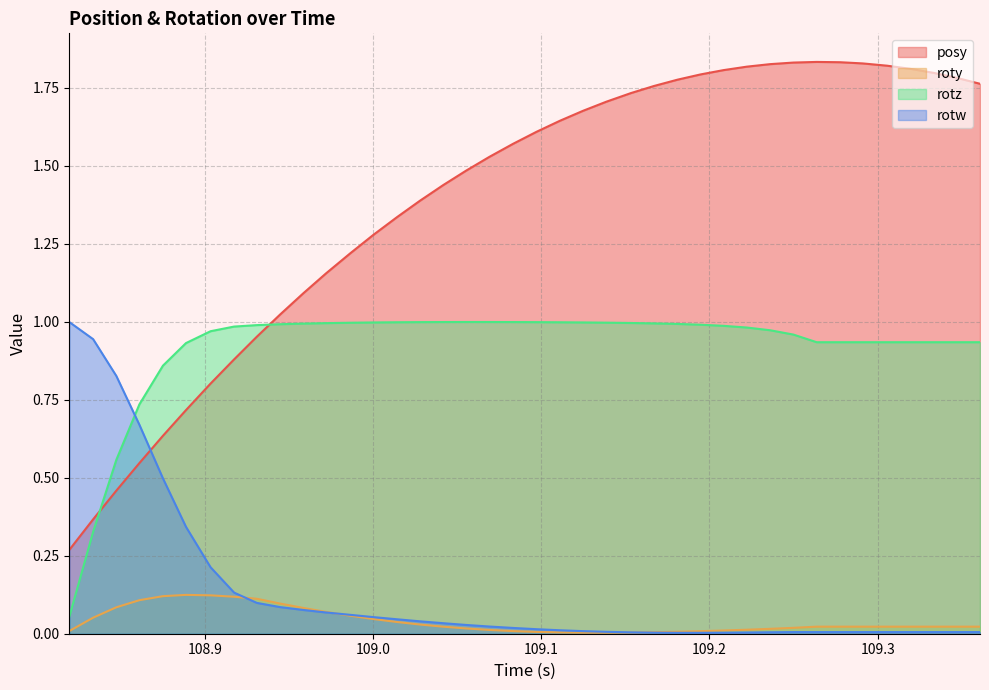

Which series ends up on top after the final intersection of roty and rotw?

roty